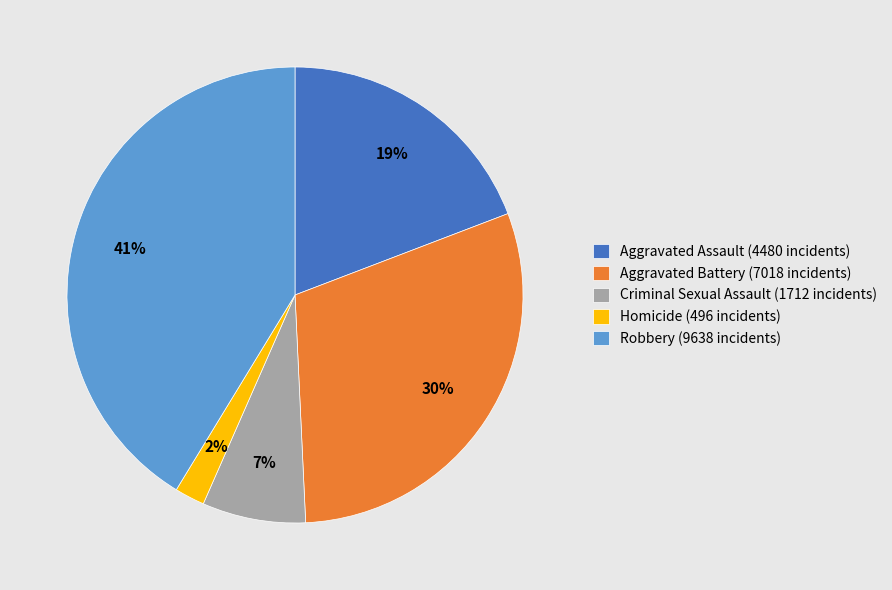

Does Homicide represent more than half of the total?

No